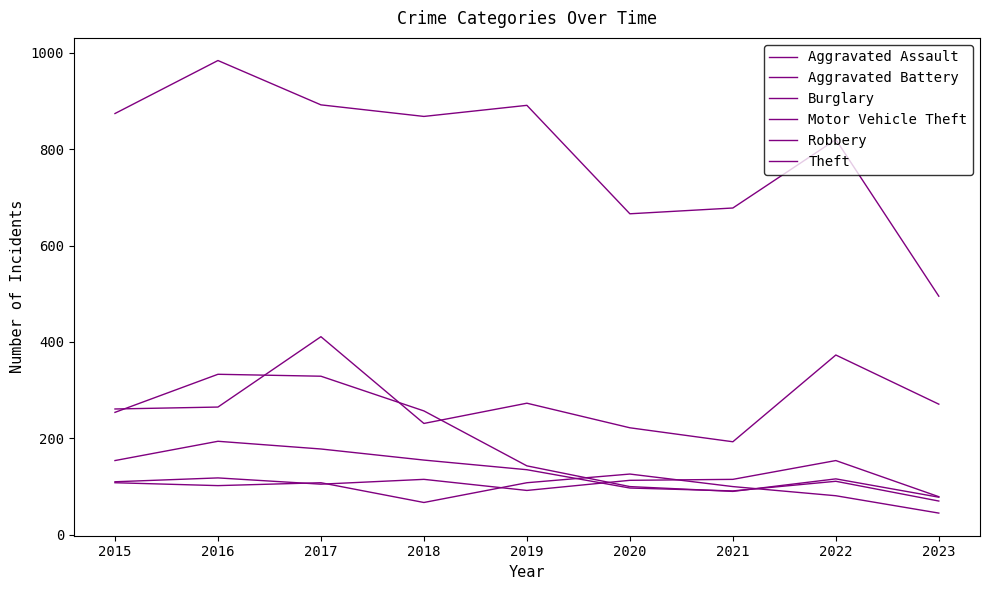

How many lines are shown in the chart?

6